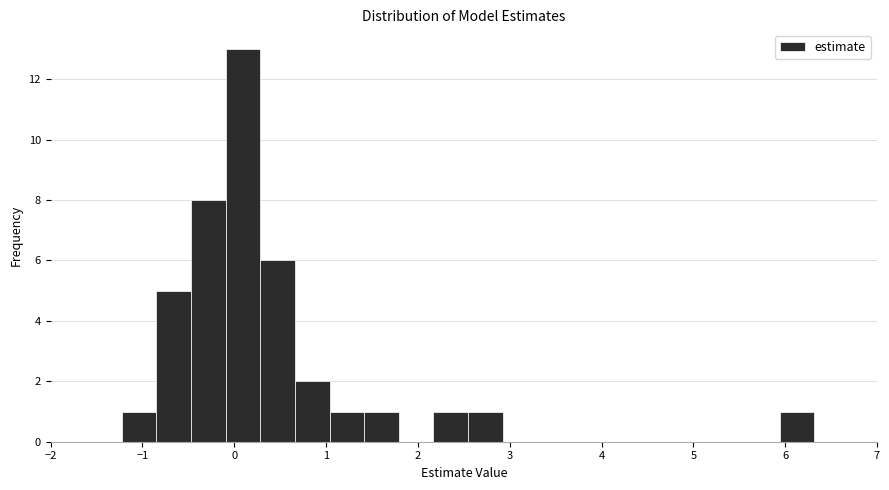

Around what value on the x-axis is the tallest bar? Give the approximate position of its centre, as read against the axis.

0.1